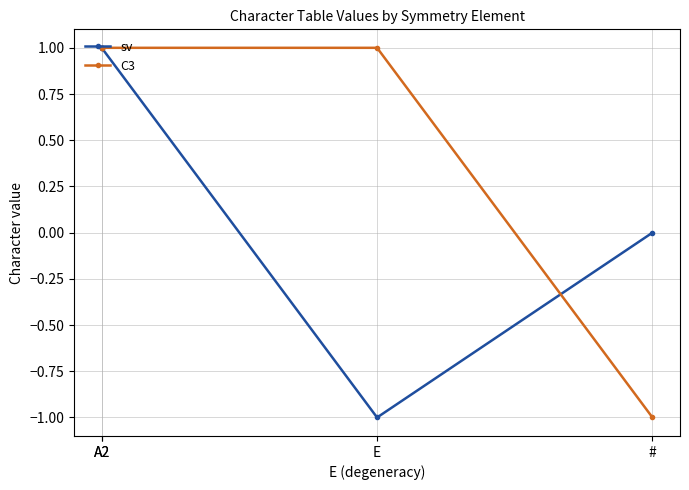

Is this an area chart (filled region under the line)?

No